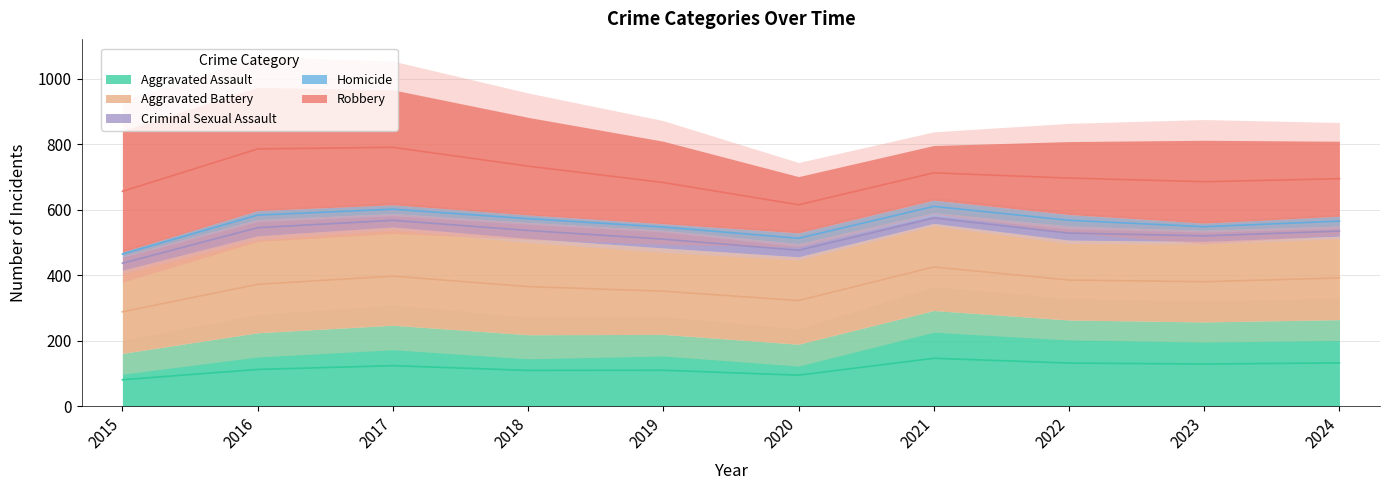

The value of Homicide at 2020 is 33. True or false?

True